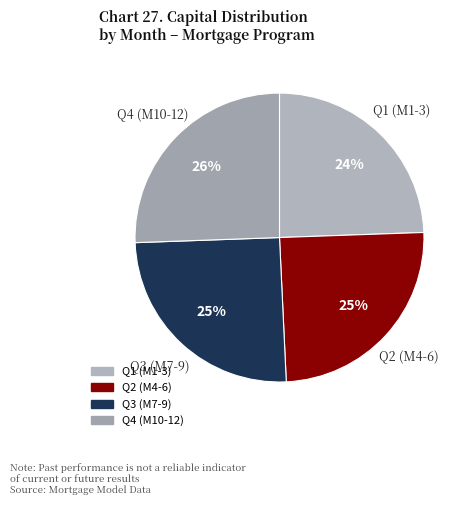

How many slices are in this pie chart?

4